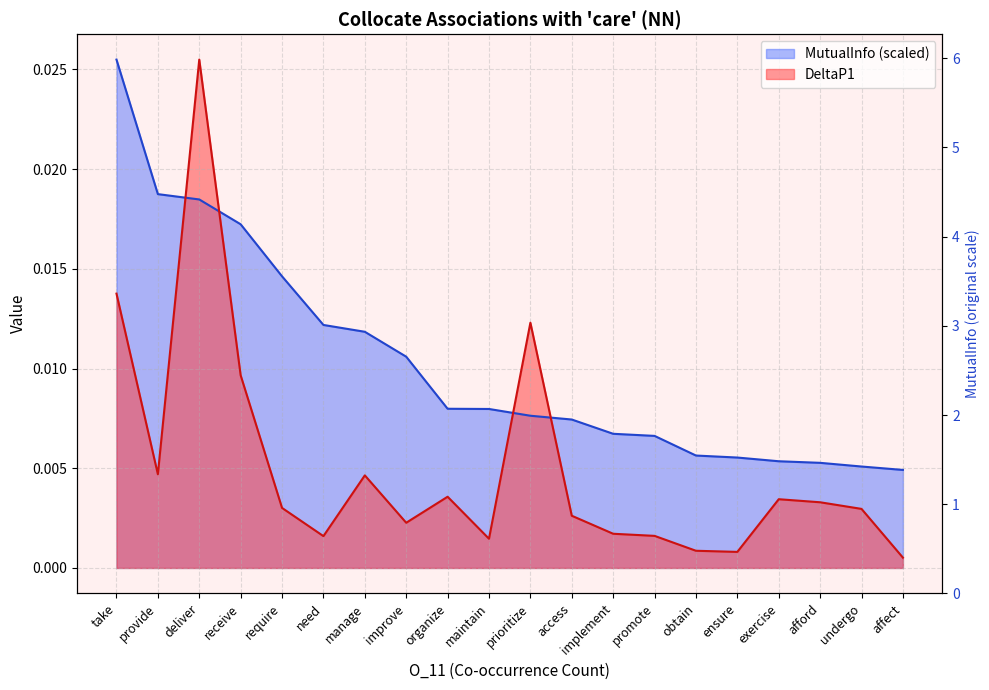

List the series in order of their overall mean, highest first.

MutualInfo, DeltaP1